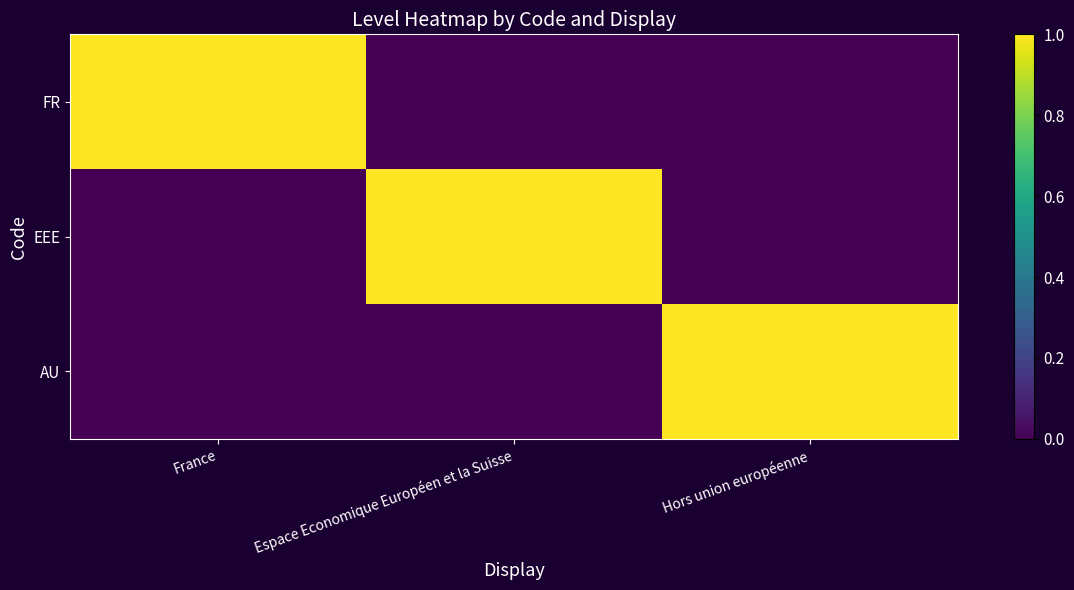

Reading left to right, extract all data points from this chart.

FR: France=1	Espace Economique Européen et la Suisse=0	Hors union européenne=0
EEE: France=0	Espace Economique Européen et la Suisse=1	Hors union européenne=0
AU: France=0	Espace Economique Européen et la Suisse=0	Hors union européenne=1